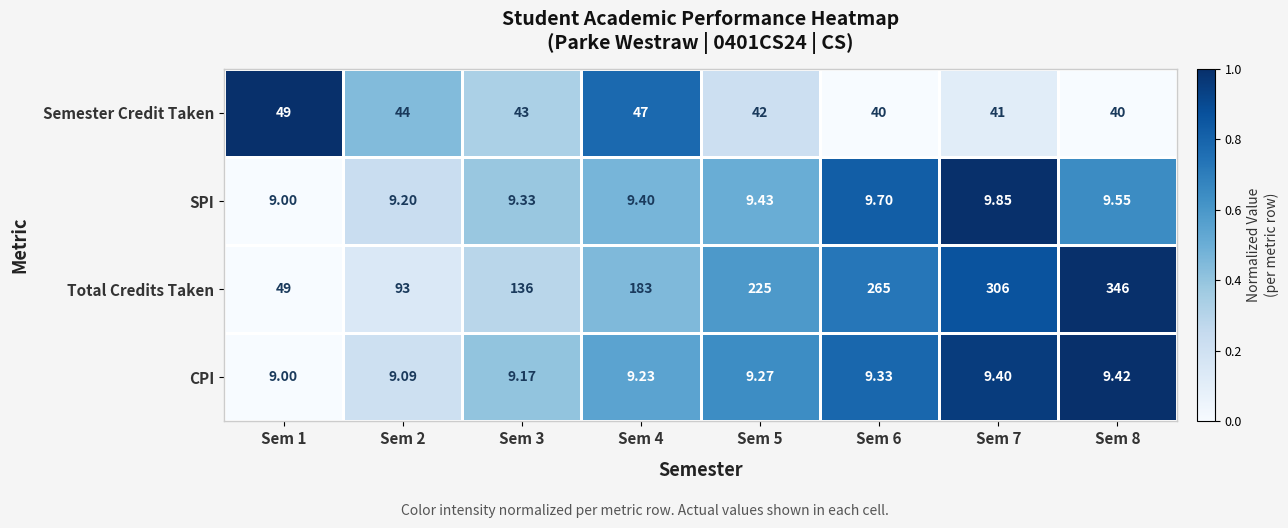

Which series has the widest spread of values?

Total Credits Taken